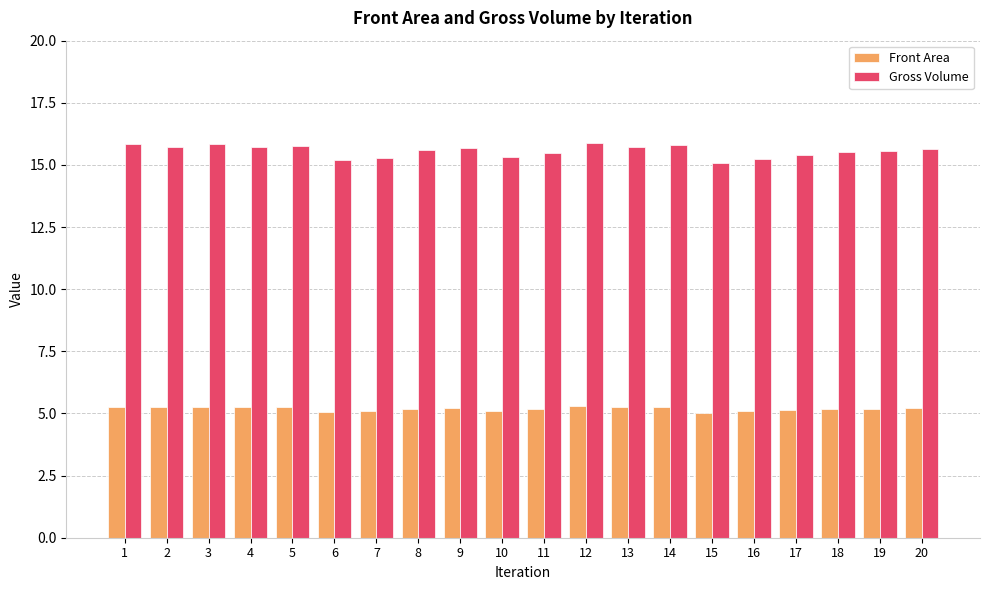

What is the lowest value of the Front Area series?

5.0